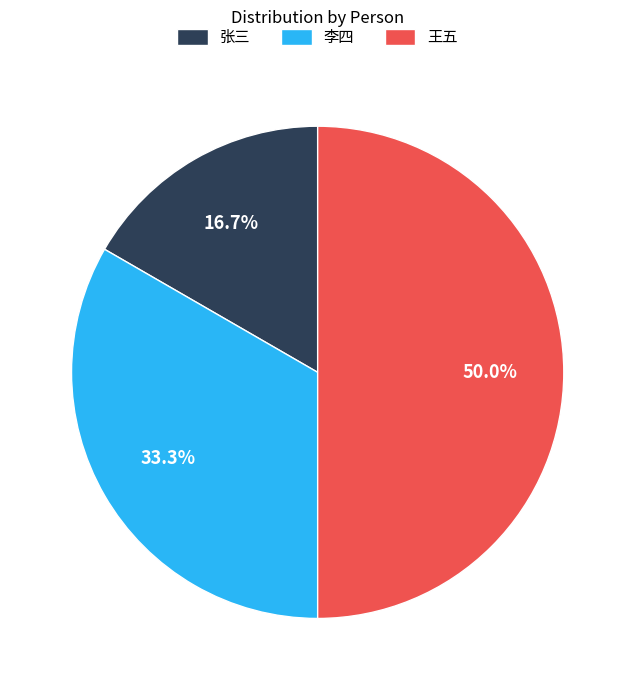

What percentage is the 王五 slice, to the nearest percent?

50%